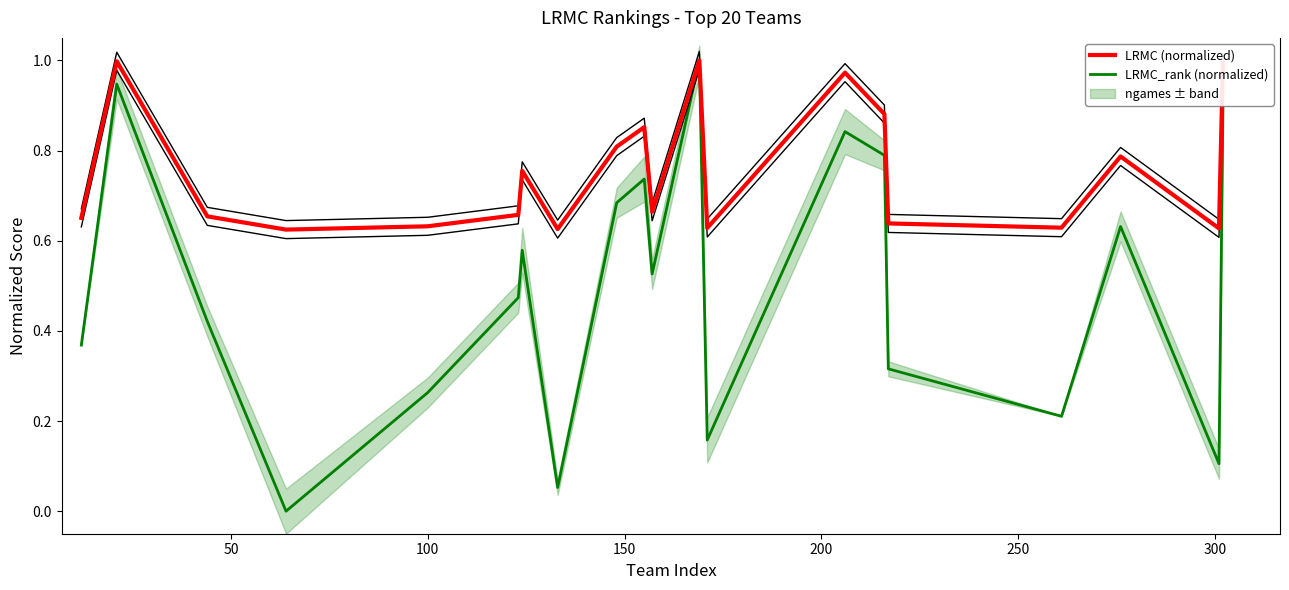

True or false: LRMC (normalized) and LRMC_rank (normalized) cross at least once.

False